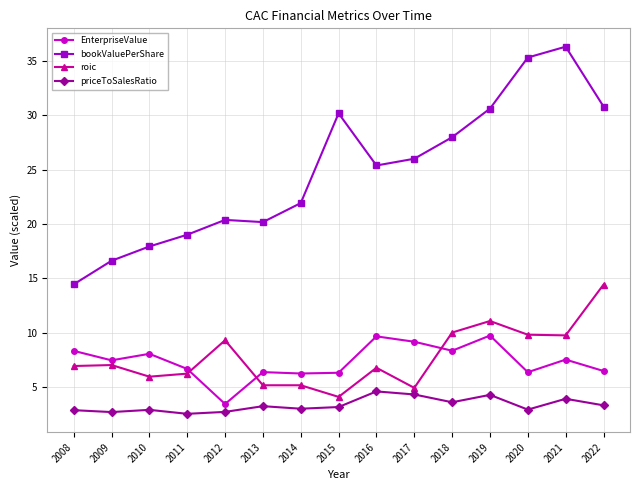

Where does the EnterpriseValue series first go above 7?

2008